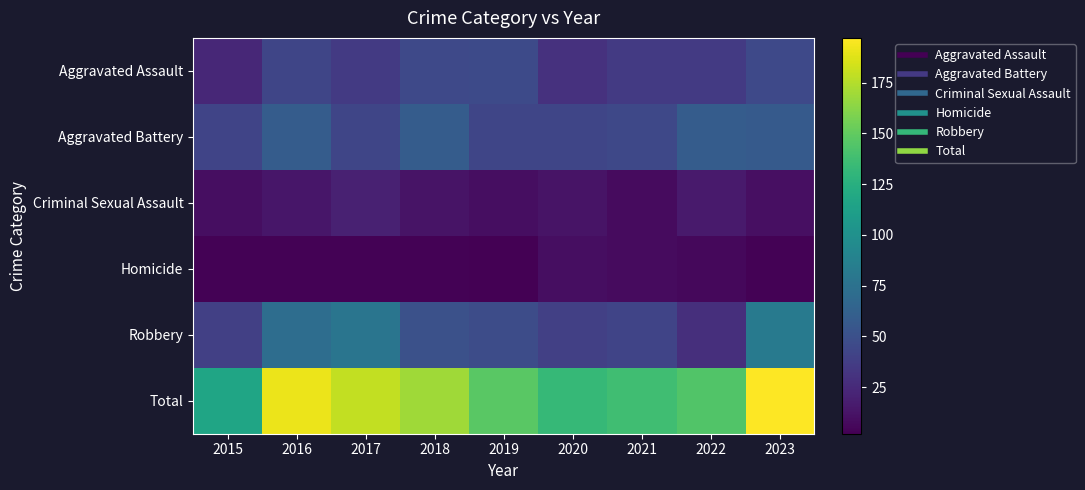

Which series has the largest range (max minus min)?

Total